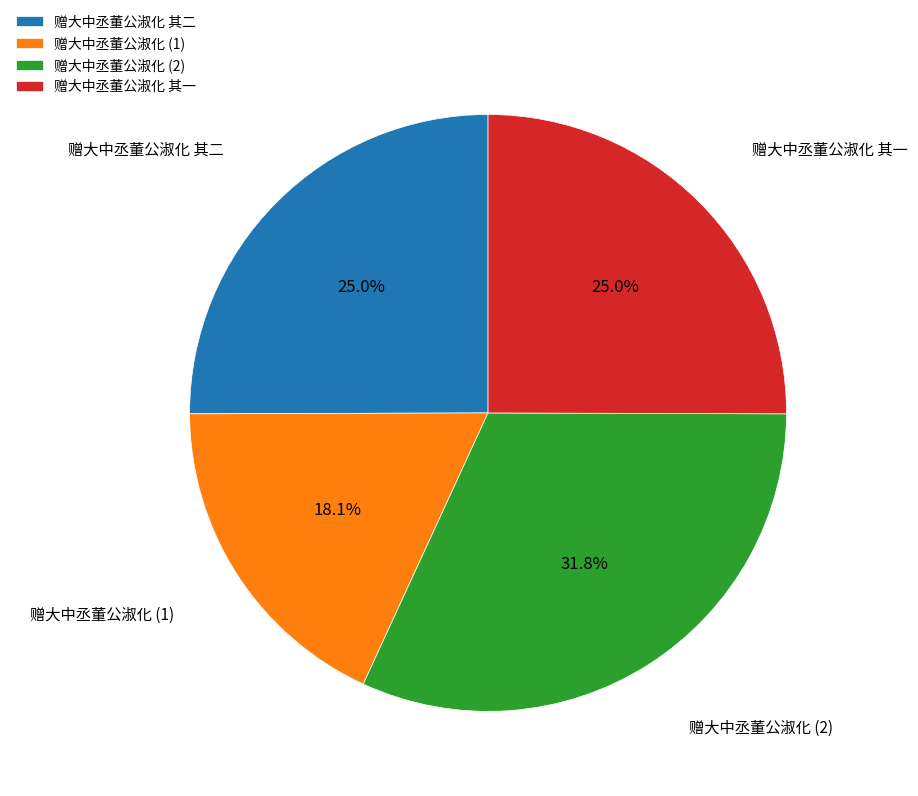

Do 赠大中丞董公淑化 (2) and 赠大中丞董公淑化 其二 together represent more than half of the pie?

Yes